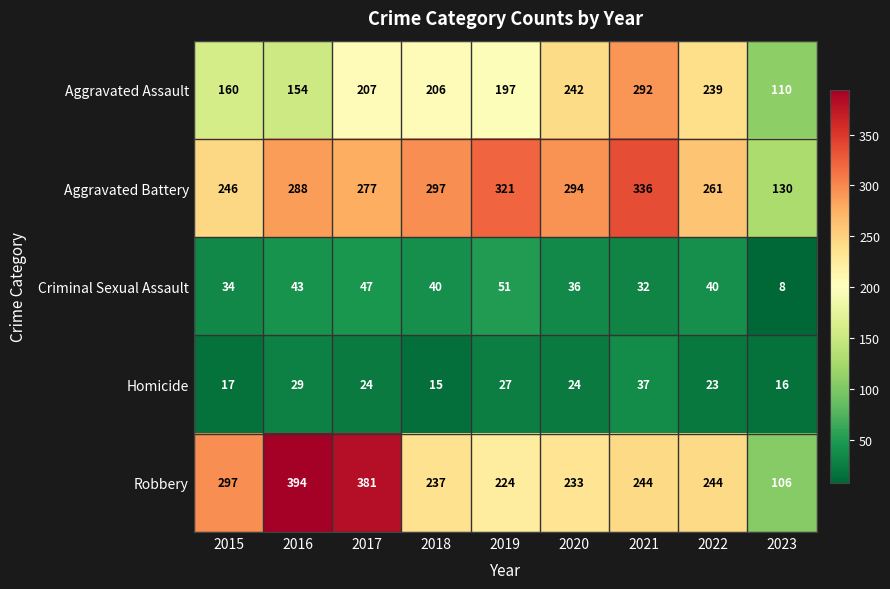

True or false: Criminal Sexual Assault has a value of 74 at 2019.

False